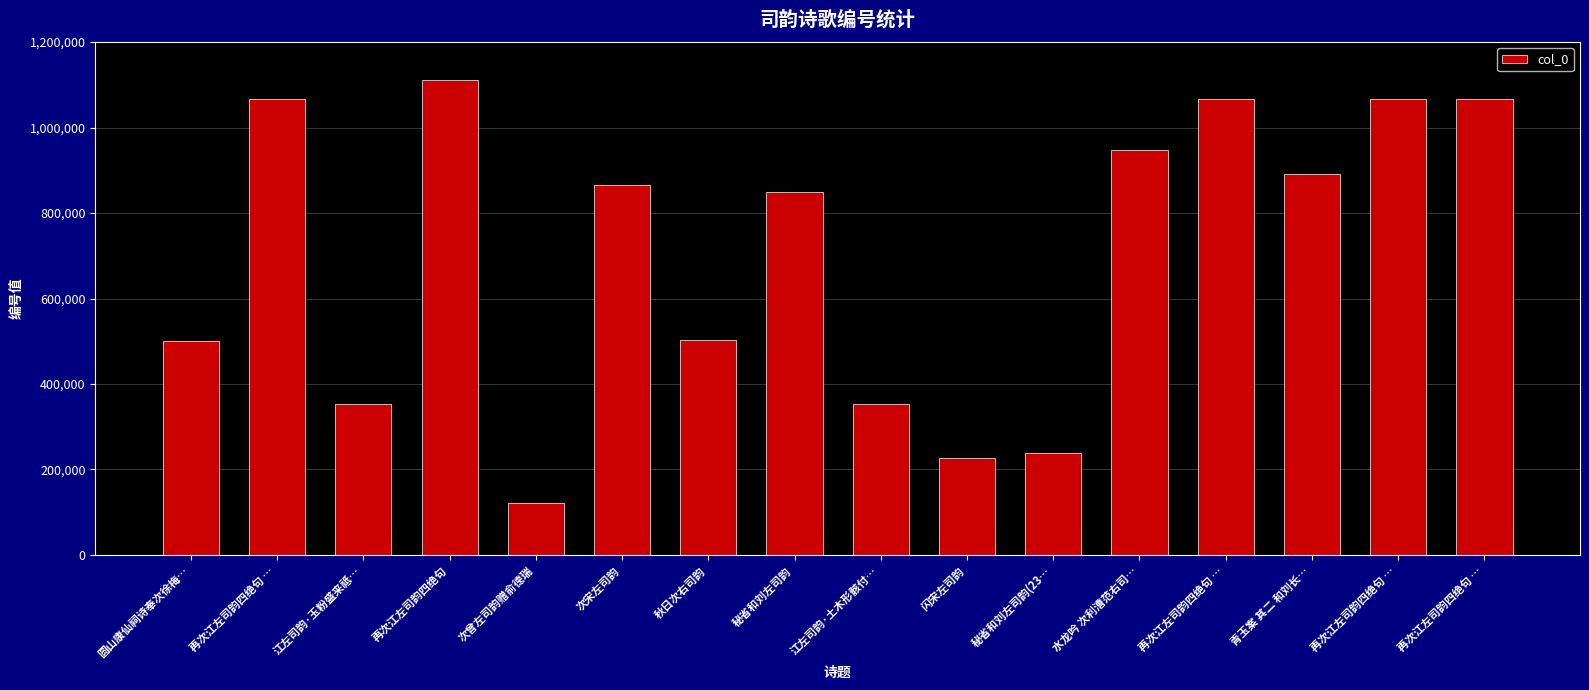

Where is the data nearest to the value 615827?

秋日次右司韵